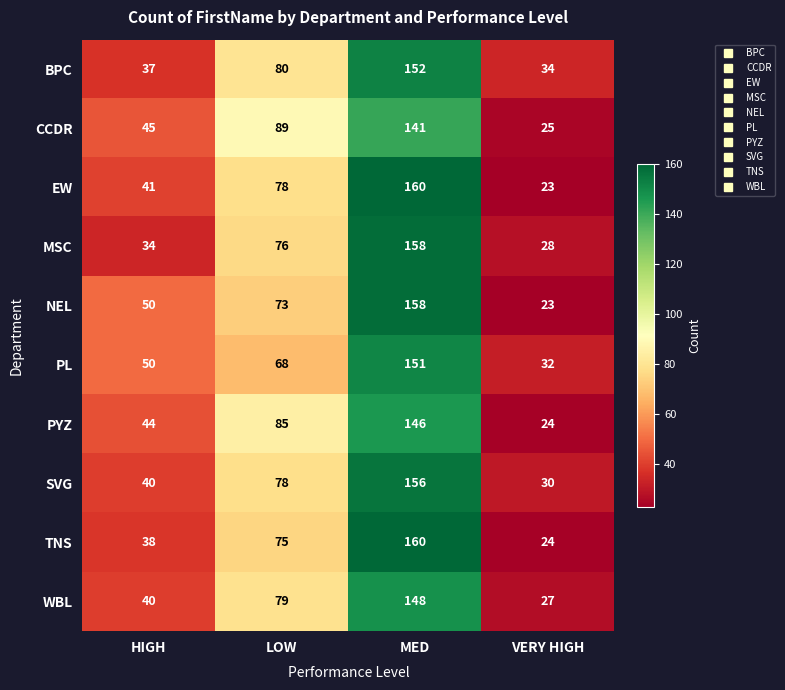

What is the spread (max minus min) of values at LOW?

21